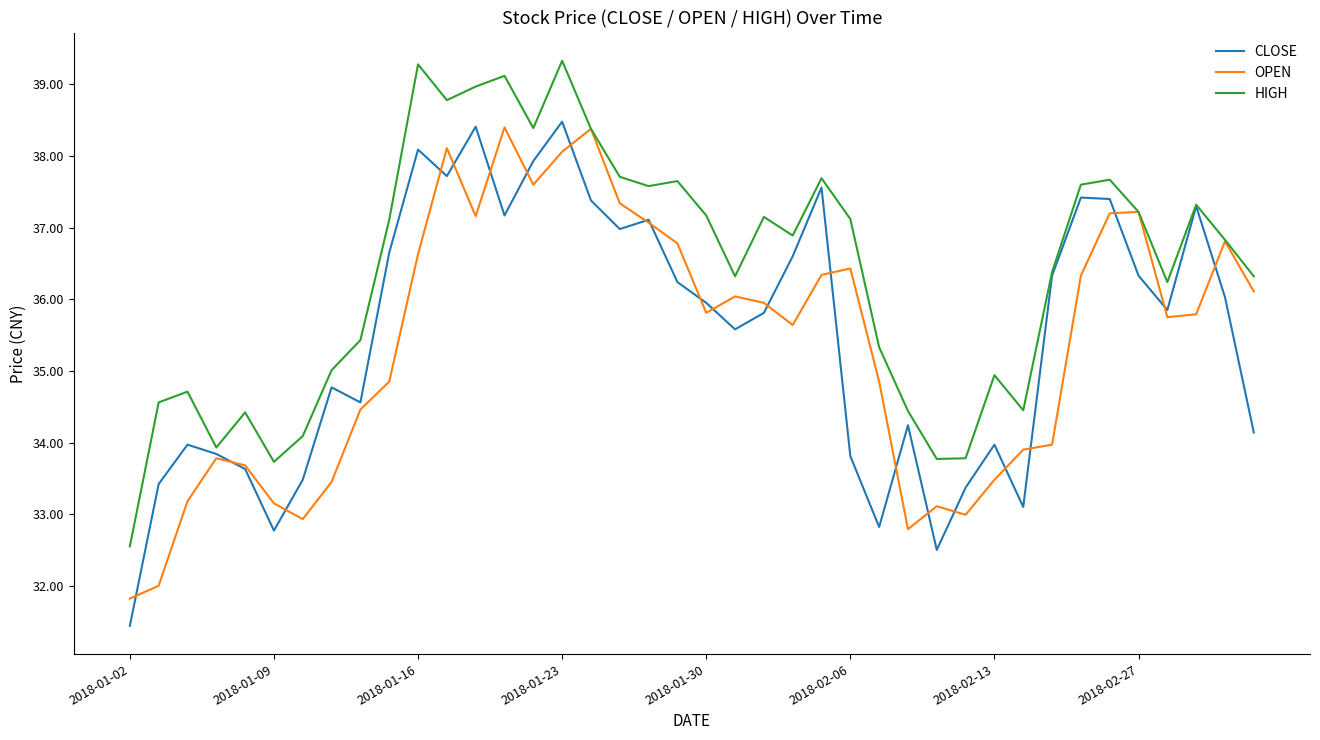

Which series has the largest total across all categories?

HIGH